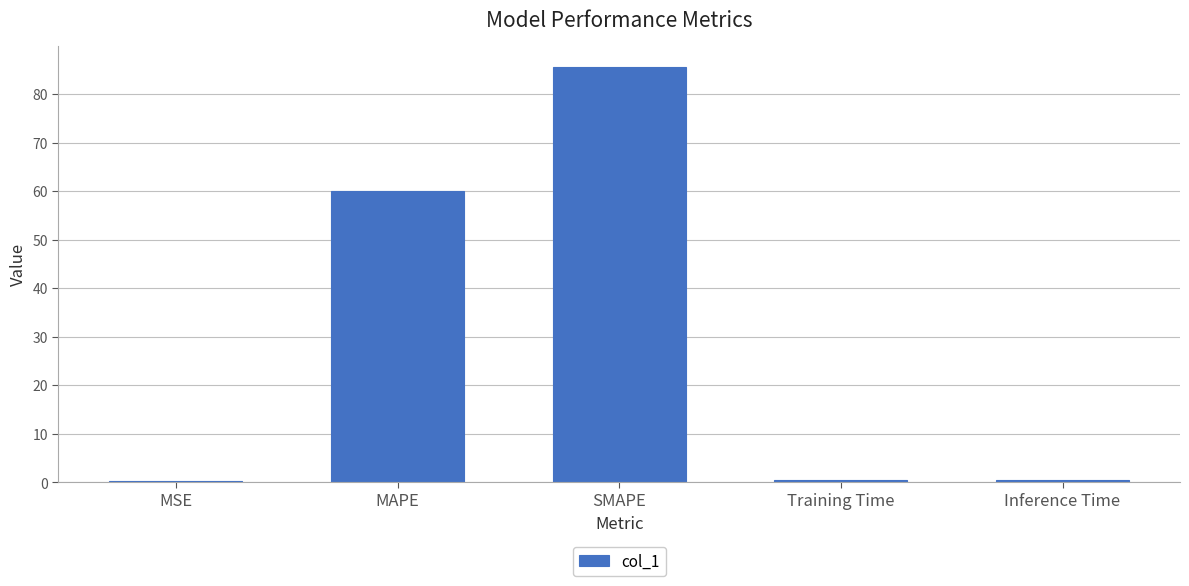

What is the greatest value displayed?

85.6